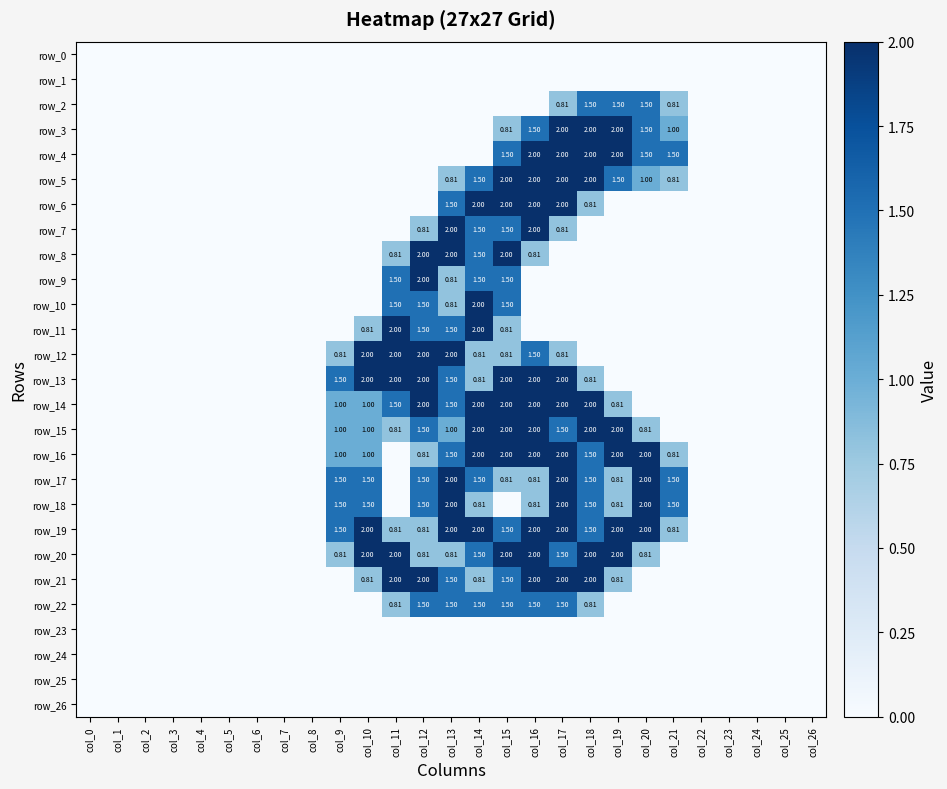

Reading right to left, transcribe all the data shown in this chart.

row_0: 0.0	0.0	0.0	0.0	0.0	0.0	0.0	0.0	0.0	0.0	0.0	0.0	0.0	0.0	0.0	0.0	0.0	0.0	0.0	0.0	0.0	0.0	0.0	0.0	0.0	0.0	0.0
row_1: 0.0	0.0	0.0	0.0	0.0	0.0	0.0	0.0	0.0	0.0	0.0	0.0	0.0	0.0	0.0	0.0	0.0	0.0	0.0	0.0	0.0	0.0	0.0	0.0	0.0	0.0	0.0
row_2: 0.0	0.0	0.0	0.0	0.0	0.8	1.5	1.5	1.5	0.8	0.0	0.0	0.0	0.0	0.0	0.0	0.0	0.0	0.0	0.0	0.0	0.0	0.0	0.0	0.0	0.0	0.0
row_3: 0.0	0.0	0.0	0.0	0.0	1.0	1.5	2.0	2.0	2.0	1.5	0.8	0.0	0.0	0.0	0.0	0.0	0.0	0.0	0.0	0.0	0.0	0.0	0.0	0.0	0.0	0.0
row_4: 0.0	0.0	0.0	0.0	0.0	1.5	1.5	2.0	2.0	2.0	2.0	1.5	0.0	0.0	0.0	0.0	0.0	0.0	0.0	0.0	0.0	0.0	0.0	0.0	0.0	0.0	0.0
row_5: 0.0	0.0	0.0	0.0	0.0	0.8	1.0	1.5	2.0	2.0	2.0	2.0	1.5	0.8	0.0	0.0	0.0	0.0	0.0	0.0	0.0	0.0	0.0	0.0	0.0	0.0	0.0
row_6: 0.0	0.0	0.0	0.0	0.0	0.0	0.0	0.0	0.8	2.0	2.0	2.0	2.0	1.5	0.0	0.0	0.0	0.0	0.0	0.0	0.0	0.0	0.0	0.0	0.0	0.0	0.0
row_7: 0.0	0.0	0.0	0.0	0.0	0.0	0.0	0.0	0.0	0.8	2.0	1.5	1.5	2.0	0.8	0.0	0.0	0.0	0.0	0.0	0.0	0.0	0.0	0.0	0.0	0.0	0.0
row_8: 0.0	0.0	0.0	0.0	0.0	0.0	0.0	0.0	0.0	0.0	0.8	2.0	1.5	2.0	2.0	0.8	0.0	0.0	0.0	0.0	0.0	0.0	0.0	0.0	0.0	0.0	0.0
row_9: 0.0	0.0	0.0	0.0	0.0	0.0	0.0	0.0	0.0	0.0	0.0	1.5	1.5	0.8	2.0	1.5	0.0	0.0	0.0	0.0	0.0	0.0	0.0	0.0	0.0	0.0	0.0
row_10: 0.0	0.0	0.0	0.0	0.0	0.0	0.0	0.0	0.0	0.0	0.0	1.5	2.0	0.8	1.5	1.5	0.0	0.0	0.0	0.0	0.0	0.0	0.0	0.0	0.0	0.0	0.0
row_11: 0.0	0.0	0.0	0.0	0.0	0.0	0.0	0.0	0.0	0.0	0.0	0.8	2.0	1.5	1.5	2.0	0.8	0.0	0.0	0.0	0.0	0.0	0.0	0.0	0.0	0.0	0.0
row_12: 0.0	0.0	0.0	0.0	0.0	0.0	0.0	0.0	0.0	0.8	1.5	0.8	0.8	2.0	2.0	2.0	2.0	0.8	0.0	0.0	0.0	0.0	0.0	0.0	0.0	0.0	0.0
row_13: 0.0	0.0	0.0	0.0	0.0	0.0	0.0	0.0	0.8	2.0	2.0	2.0	0.8	1.5	2.0	2.0	2.0	1.5	0.0	0.0	0.0	0.0	0.0	0.0	0.0	0.0	0.0
row_14: 0.0	0.0	0.0	0.0	0.0	0.0	0.0	0.8	2.0	2.0	2.0	2.0	2.0	1.5	2.0	1.5	1.0	1.0	0.0	0.0	0.0	0.0	0.0	0.0	0.0	0.0	0.0
row_15: 0.0	0.0	0.0	0.0	0.0	0.0	0.8	2.0	2.0	1.5	2.0	2.0	2.0	1.0	1.5	0.8	1.0	1.0	0.0	0.0	0.0	0.0	0.0	0.0	0.0	0.0	0.0
row_16: 0.0	0.0	0.0	0.0	0.0	0.8	2.0	2.0	1.5	2.0	2.0	2.0	2.0	1.5	0.8	0.0	1.0	1.0	0.0	0.0	0.0	0.0	0.0	0.0	0.0	0.0	0.0
row_17: 0.0	0.0	0.0	0.0	0.0	1.5	2.0	0.8	1.5	2.0	0.8	0.8	1.5	2.0	1.5	0.0	1.5	1.5	0.0	0.0	0.0	0.0	0.0	0.0	0.0	0.0	0.0
row_18: 0.0	0.0	0.0	0.0	0.0	1.5	2.0	0.8	1.5	2.0	0.8	0.0	0.8	2.0	1.5	0.0	1.5	1.5	0.0	0.0	0.0	0.0	0.0	0.0	0.0	0.0	0.0
row_19: 0.0	0.0	0.0	0.0	0.0	0.8	2.0	2.0	1.5	2.0	2.0	1.5	2.0	2.0	0.8	0.8	2.0	1.5	0.0	0.0	0.0	0.0	0.0	0.0	0.0	0.0	0.0
row_20: 0.0	0.0	0.0	0.0	0.0	0.0	0.8	2.0	2.0	1.5	2.0	2.0	1.5	0.8	0.8	2.0	2.0	0.8	0.0	0.0	0.0	0.0	0.0	0.0	0.0	0.0	0.0
row_21: 0.0	0.0	0.0	0.0	0.0	0.0	0.0	0.8	2.0	2.0	2.0	1.5	0.8	1.5	2.0	2.0	0.8	0.0	0.0	0.0	0.0	0.0	0.0	0.0	0.0	0.0	0.0
row_22: 0.0	0.0	0.0	0.0	0.0	0.0	0.0	0.0	0.8	1.5	1.5	1.5	1.5	1.5	1.5	0.8	0.0	0.0	0.0	0.0	0.0	0.0	0.0	0.0	0.0	0.0	0.0
row_23: 0.0	0.0	0.0	0.0	0.0	0.0	0.0	0.0	0.0	0.0	0.0	0.0	0.0	0.0	0.0	0.0	0.0	0.0	0.0	0.0	0.0	0.0	0.0	0.0	0.0	0.0	0.0
row_24: 0.0	0.0	0.0	0.0	0.0	0.0	0.0	0.0	0.0	0.0	0.0	0.0	0.0	0.0	0.0	0.0	0.0	0.0	0.0	0.0	0.0	0.0	0.0	0.0	0.0	0.0	0.0
row_25: 0.0	0.0	0.0	0.0	0.0	0.0	0.0	0.0	0.0	0.0	0.0	0.0	0.0	0.0	0.0	0.0	0.0	0.0	0.0	0.0	0.0	0.0	0.0	0.0	0.0	0.0	0.0
row_26: 0.0	0.0	0.0	0.0	0.0	0.0	0.0	0.0	0.0	0.0	0.0	0.0	0.0	0.0	0.0	0.0	0.0	0.0	0.0	0.0	0.0	0.0	0.0	0.0	0.0	0.0	0.0